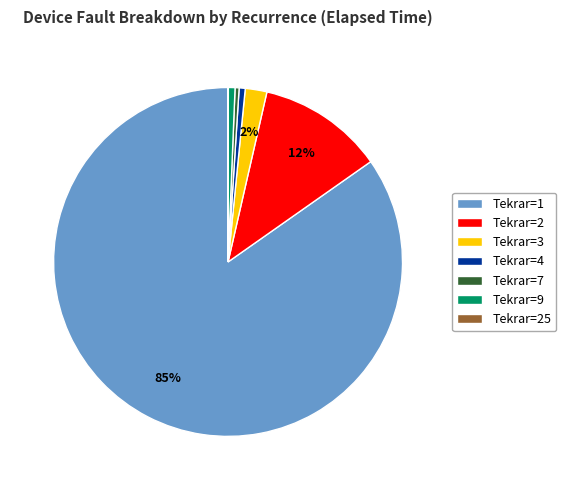

Between Tekrar=3 and Tekrar=1, which is larger?

Tekrar=1